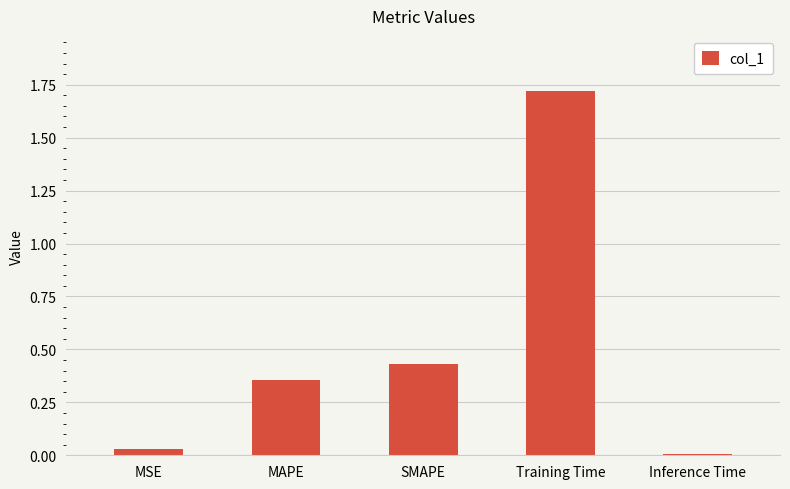

At which label is the value closest to 0?

Inference Time